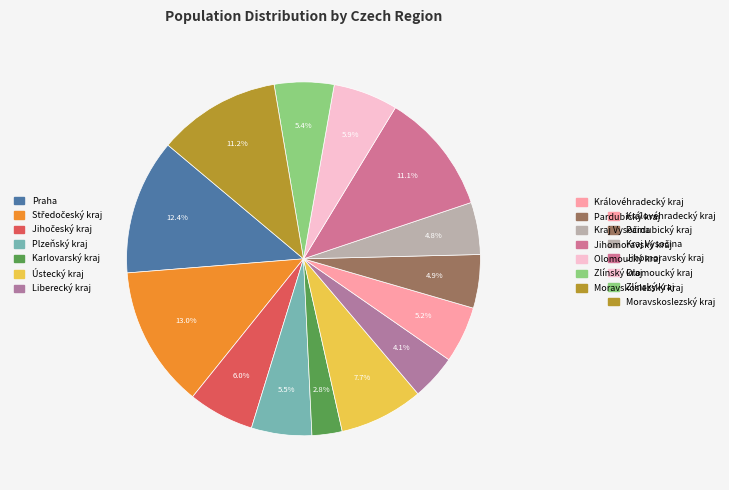

Rank the categories by value from highest to lowest.

Středočeský kraj, Praha, Moravskoslezský kraj, Jihomoravský kraj, Ústecký kraj, Jihočeský kraj, Olomoucký kraj, Plzeňský kraj, Zlínský kraj, Královéhradecký kraj, Pardubický kraj, Kraj Vysočina, Liberecký kraj, Karlovarský kraj